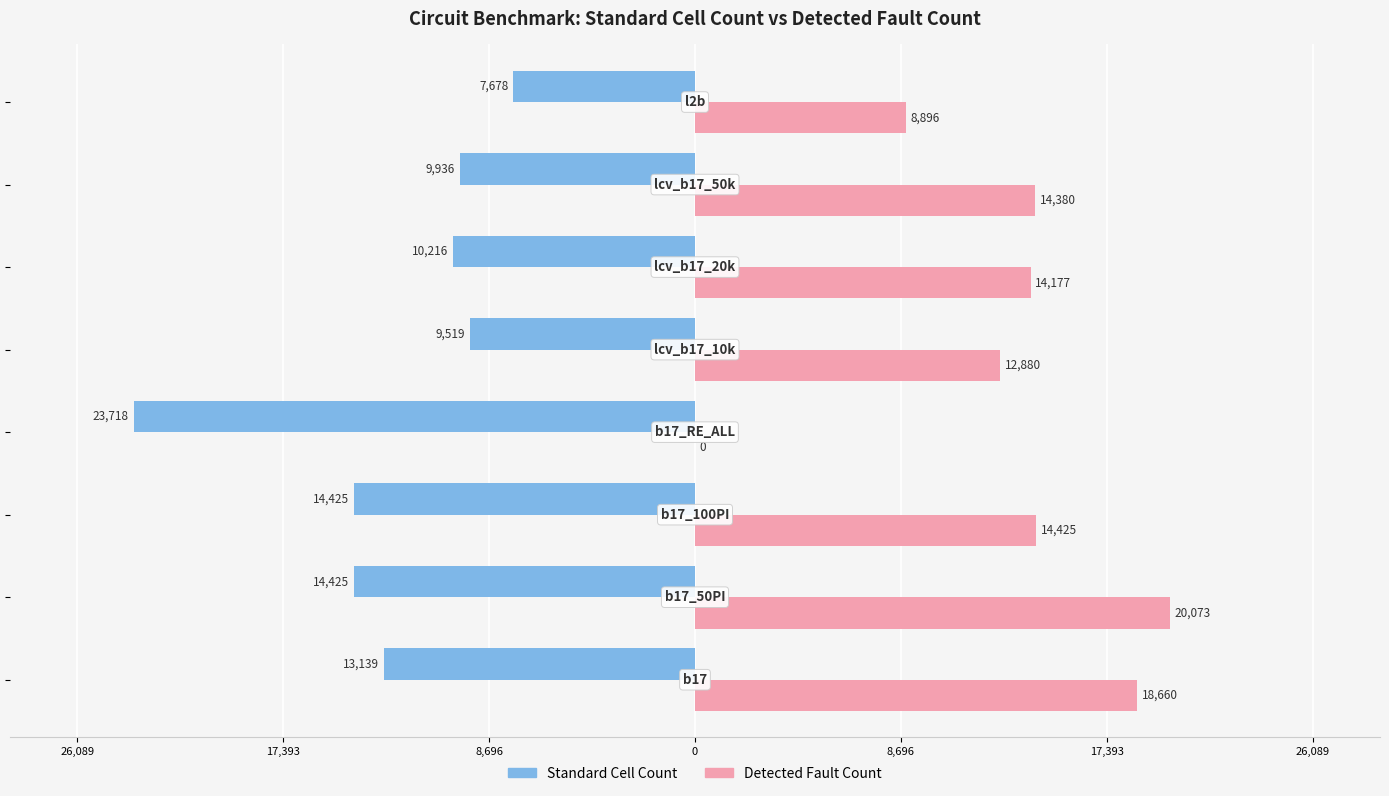

What are all the series names shown in the legend?

Standard Cell Count, Detected Fault Count